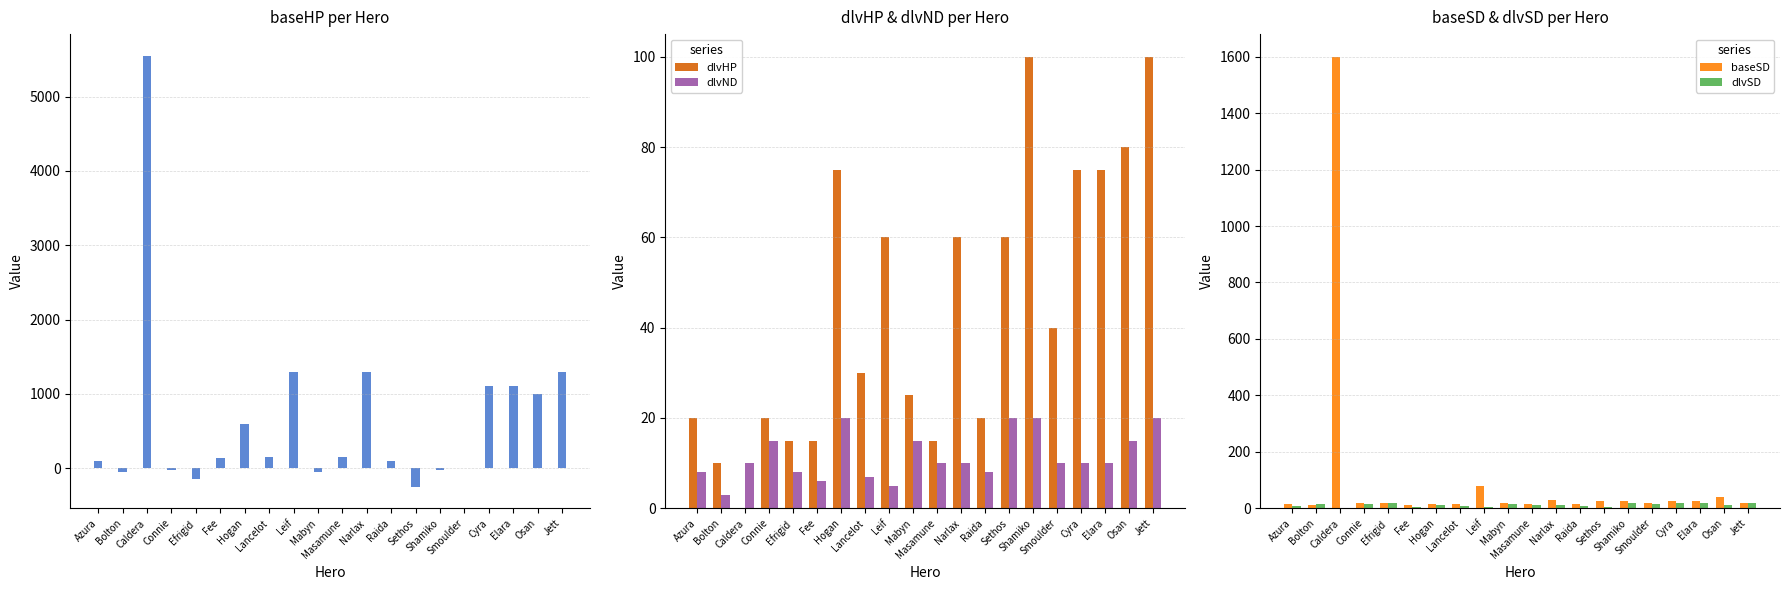

Is the value of dlvSD at Cyra greater than the value of baseHP at Elara?

No